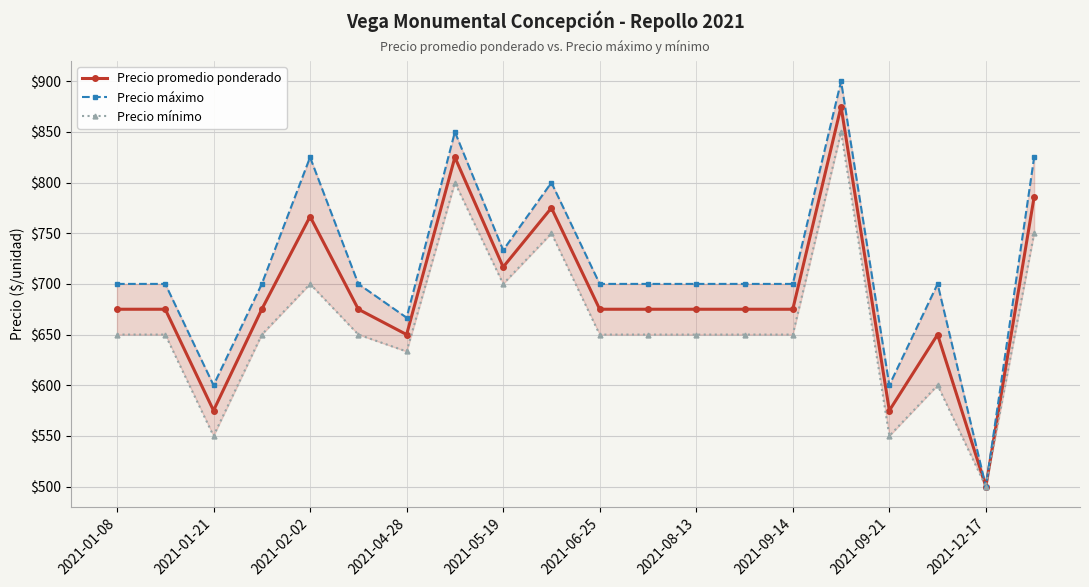

Is it true that Precio promedio ponderado equals 983.5 at 2021-01-21?

False